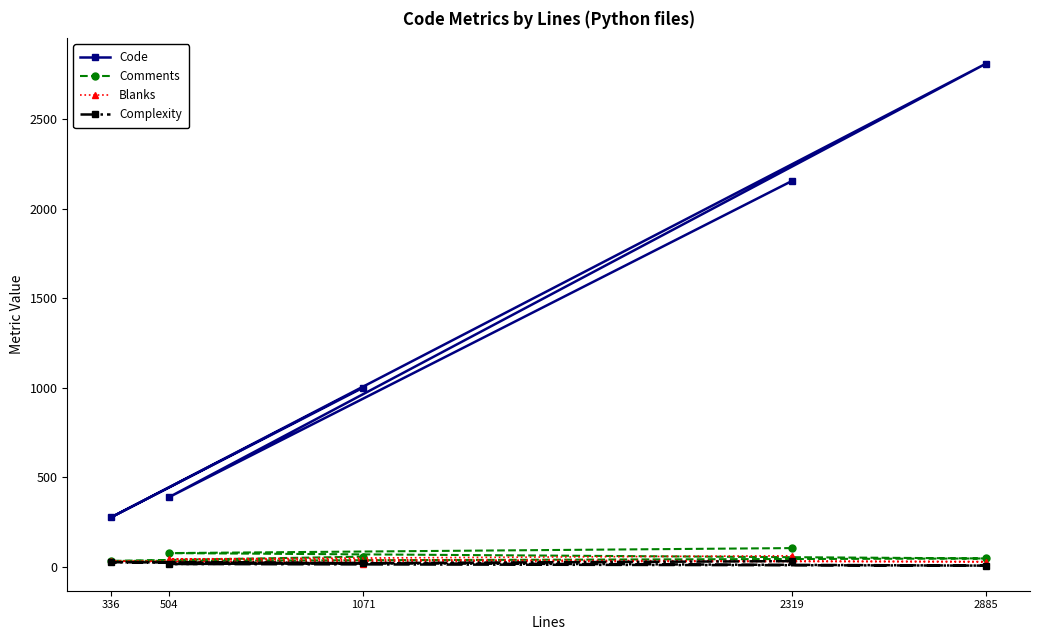

What is the average value of the Blanks series?

35